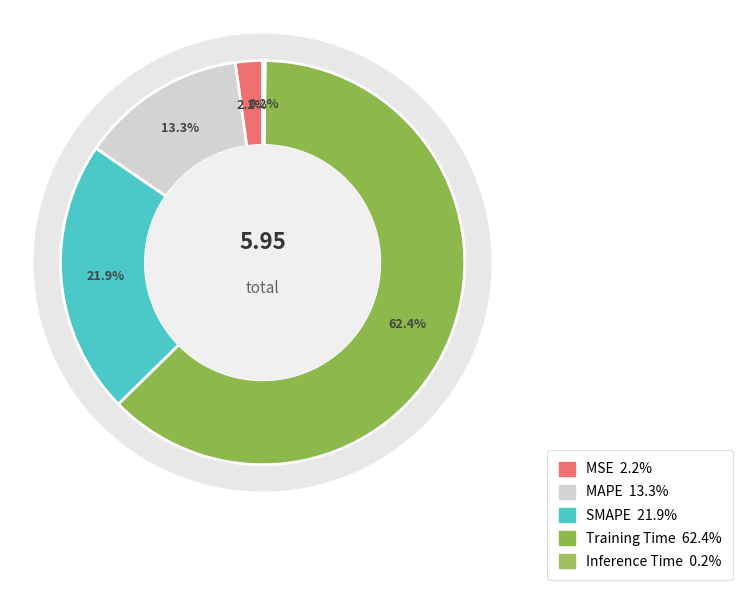

To the nearest percent, what is the difference between the largest and smallest slice percentages?

62%